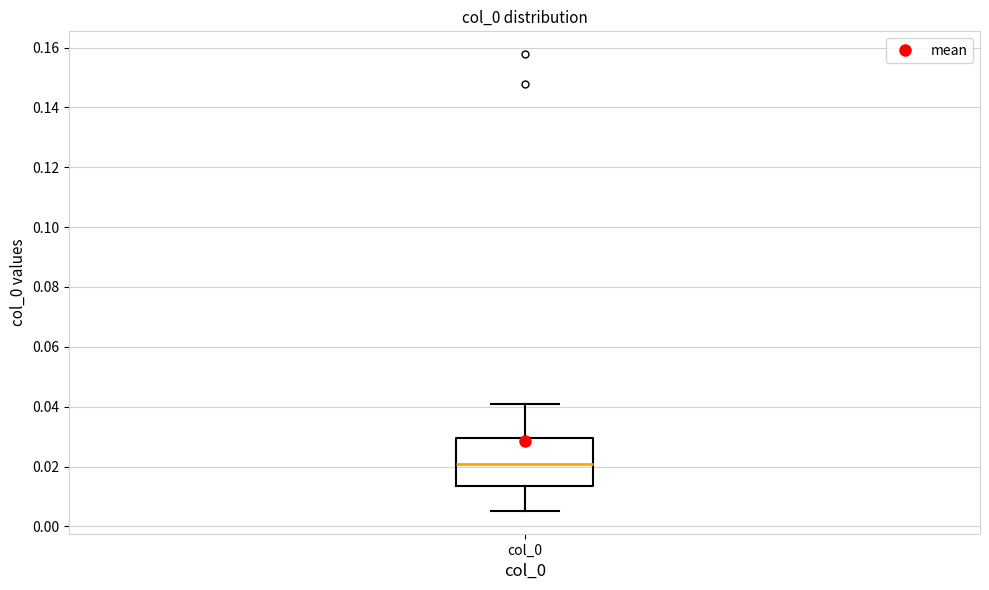

Where does the median line of the box for col_0 sit on the y-axis? The values are not printed on the chart, so give them approximately, as read against the axis.

0.020